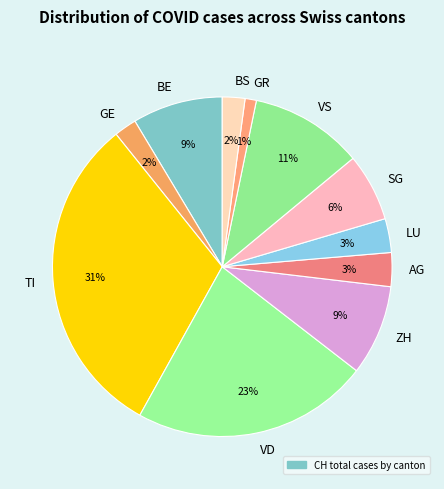

Is there any slice that represents more than half of the pie?

No